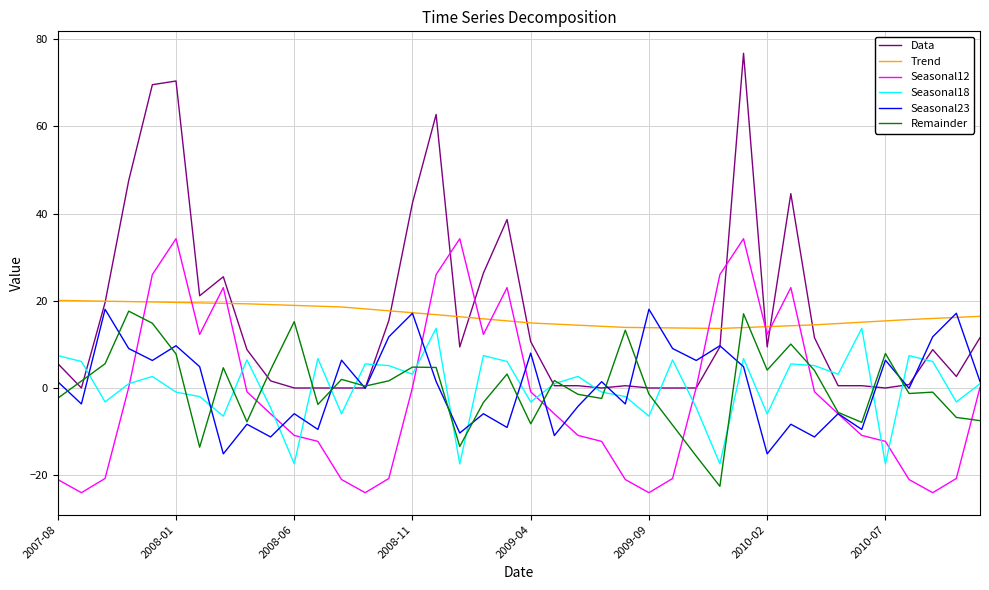

How many values in the Remainder series exceed 1?

20